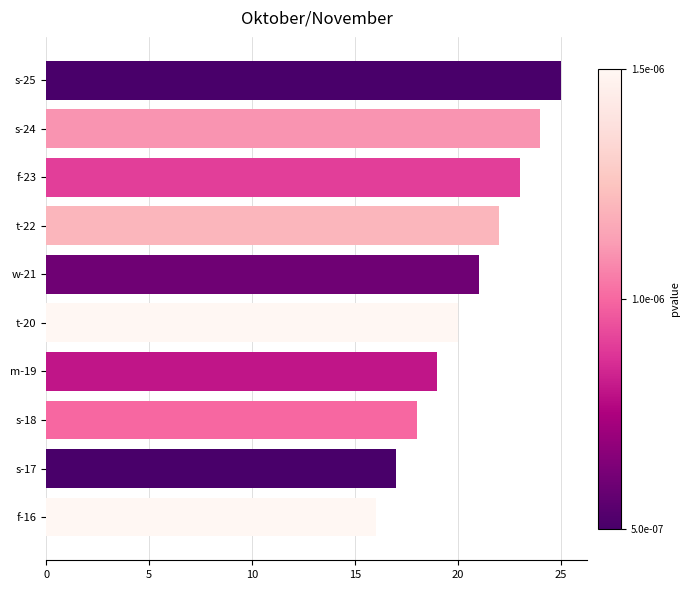

The value at w-21 is 6. True or false?

False